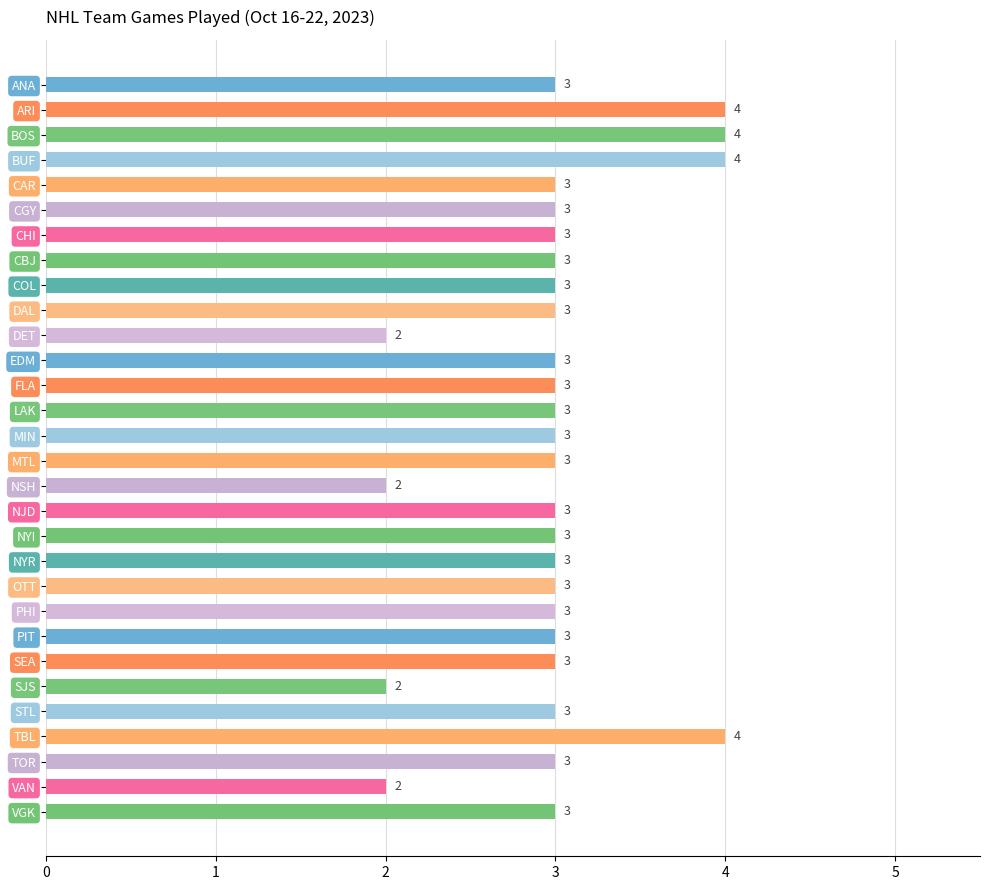

What is the maximum value shown in the chart?

4